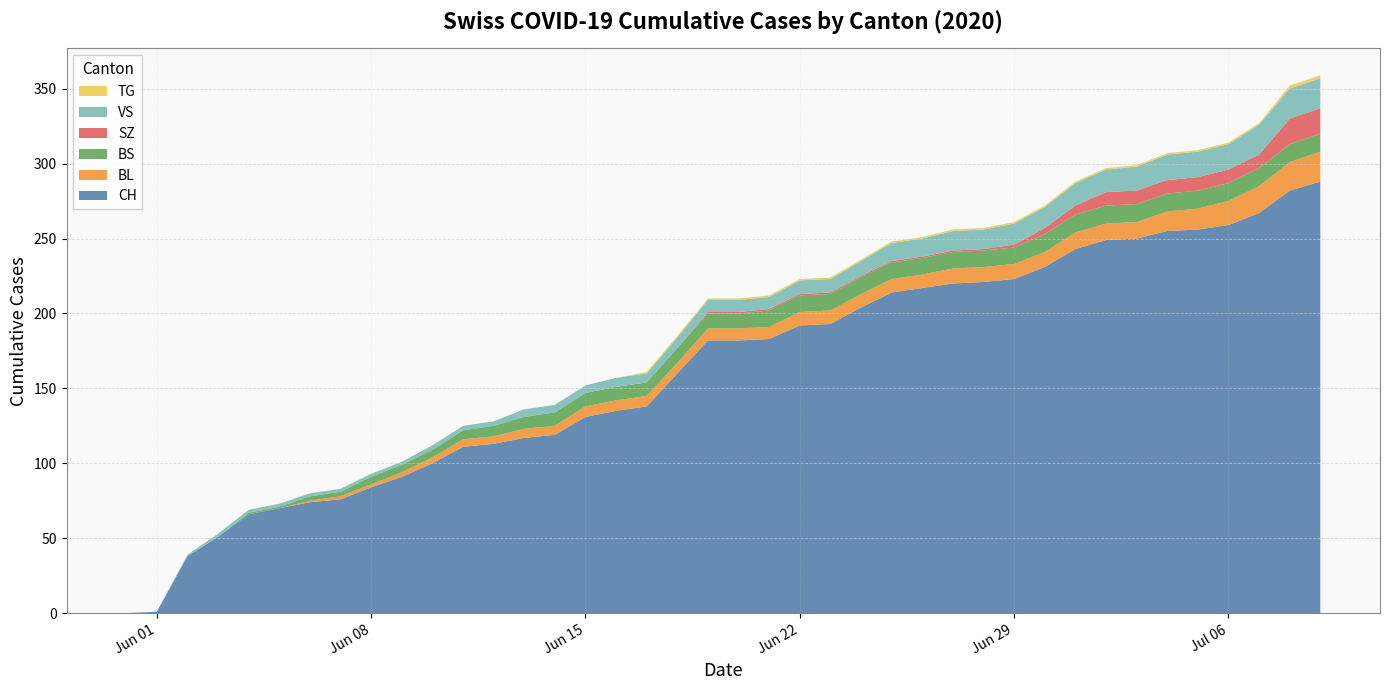

Reading right to left, list all the values displayed in this chart.

CH: 288	282	267	259	256	255	250	249	243	231	223	221	220	217	214	204	193	192	183	182	182	160	138	135	131	119	117	113	111	100	91	84	76	74	70	66	51	38	1	0
BL: 20	19	18	16	14	13	11	11	11	10	10	10	10	9	9	9	9	9	8	8	8	7	7	7	7	6	6	5	5	4	3	2	2	1	0	0	0	0	0	0
BS: 12	12	12	12	12	12	12	12	12	12	11	11	11	11	11	11	11	11	11	10	10	10	9	9	9	9	8	7	6	5	5	5	3	3	1	1	0	0	0	0
SZ: 17	17	9	9	9	9	9	9	6	4	2	1	1	1	1	1	1	1	1	1	1	0	0	0	0	0	0	0	0	0	0	0	0	0	0	0	0	0	0	0
VS: 20	20	20	17	17	17	16	15	15	14	14	13	13	12	12	10	9	9	8	8	8	7	6	6	5	5	5	3	3	3	2	2	2	2	2	2	2	1	0	0
TG: 2	2	1	1	1	1	1	1	1	1	1	1	1	1	1	1	1	1	1	1	1	1	1	0	0	0	0	0	0	0	0	0	0	0	0	0	0	0	0	0